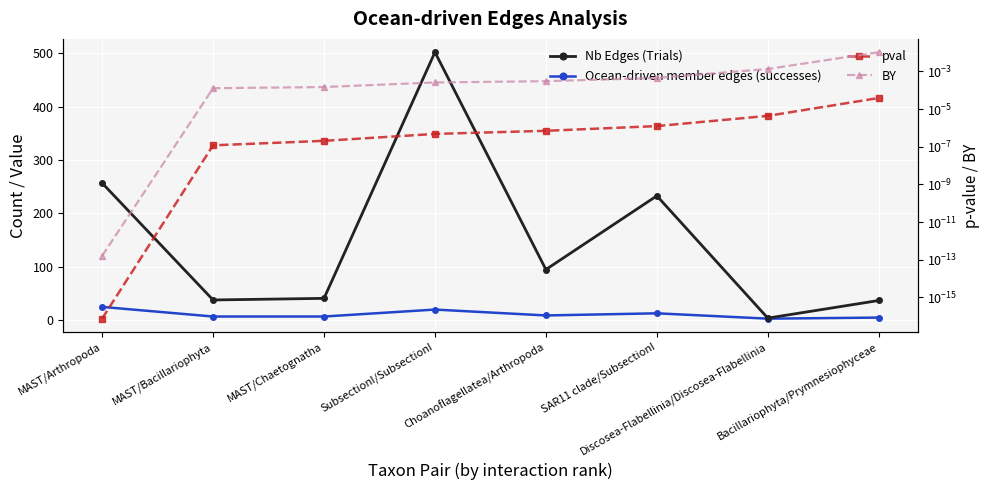

What is the average value of the Nb Edges (Trials) series?

150.9